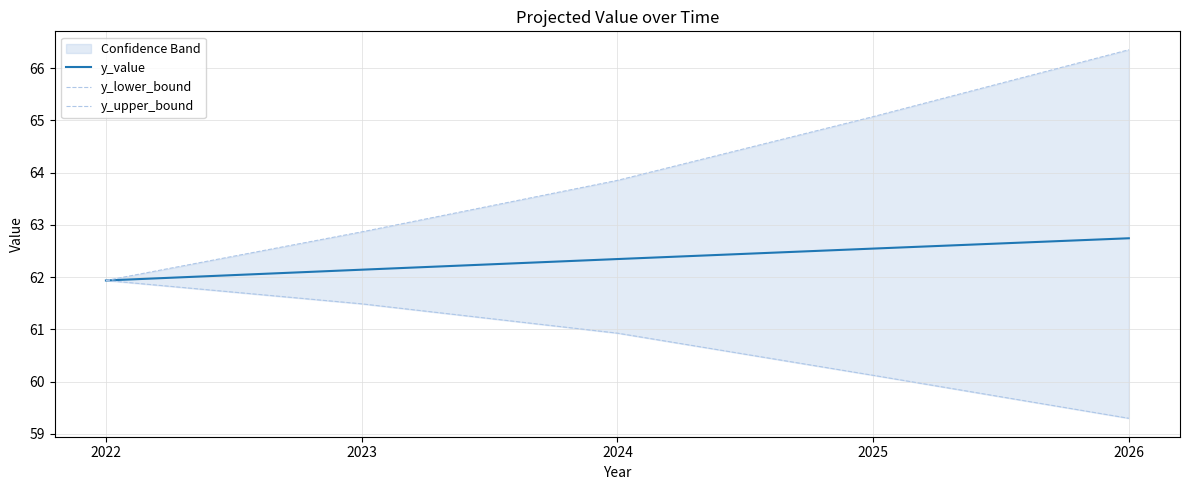

Rank the series by their maximum value, from highest to lowest.

y_upper_bound, y_value, y_lower_bound